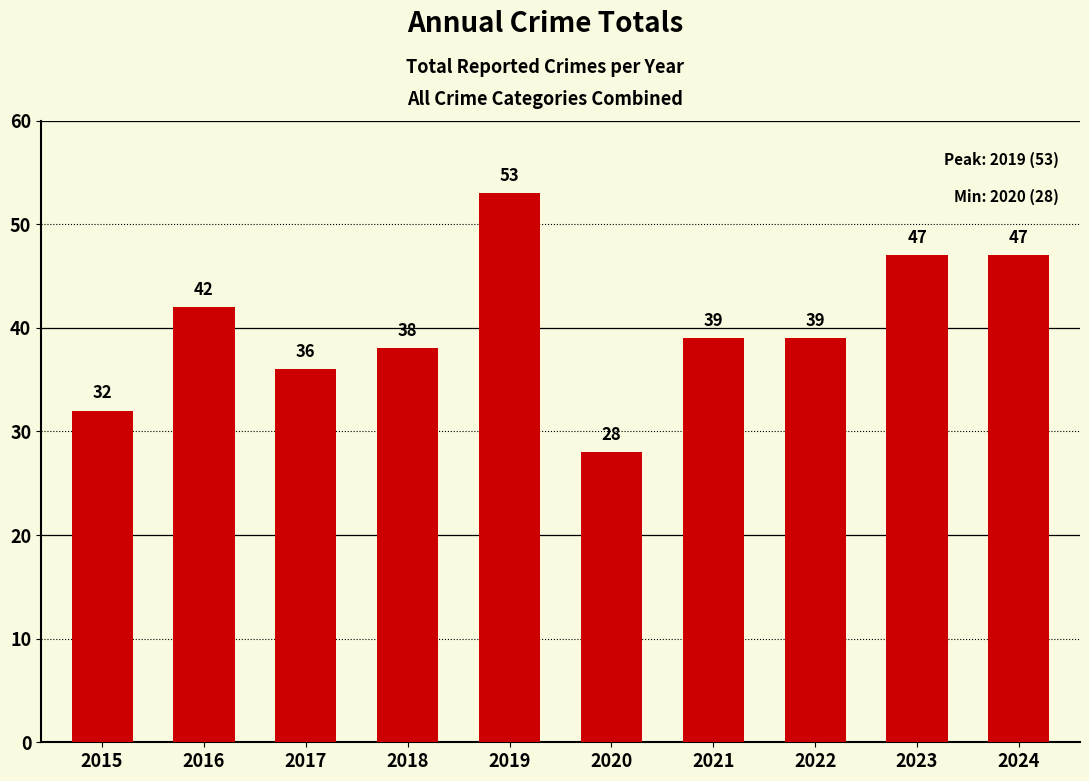

What is the difference between the second highest and minimum values?

19